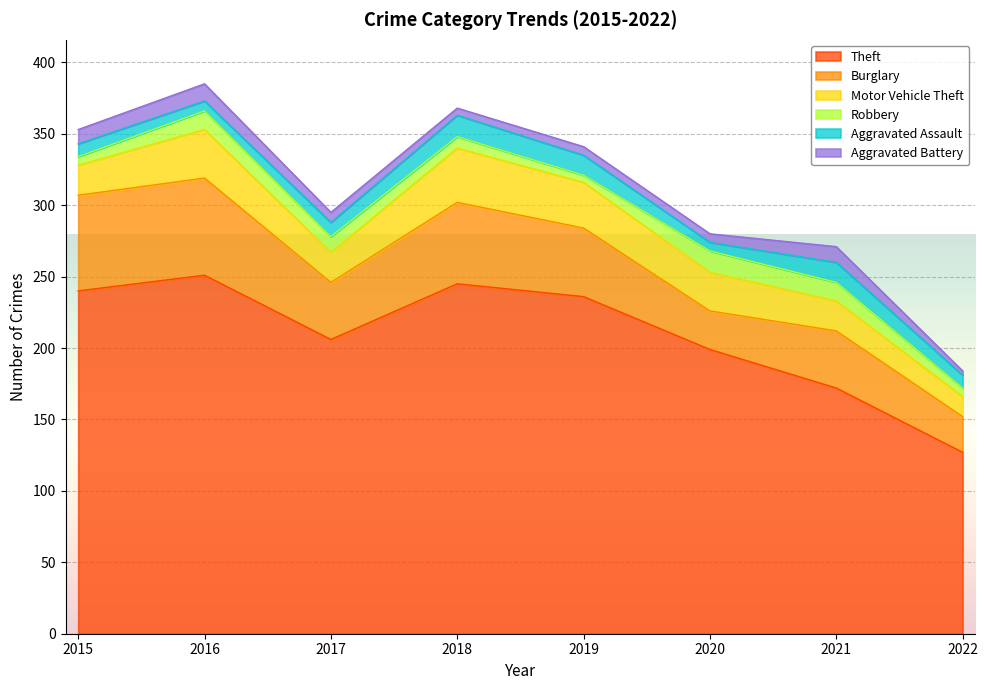

True or false: Robbery and Motor Vehicle Theft intersect in this chart.

False